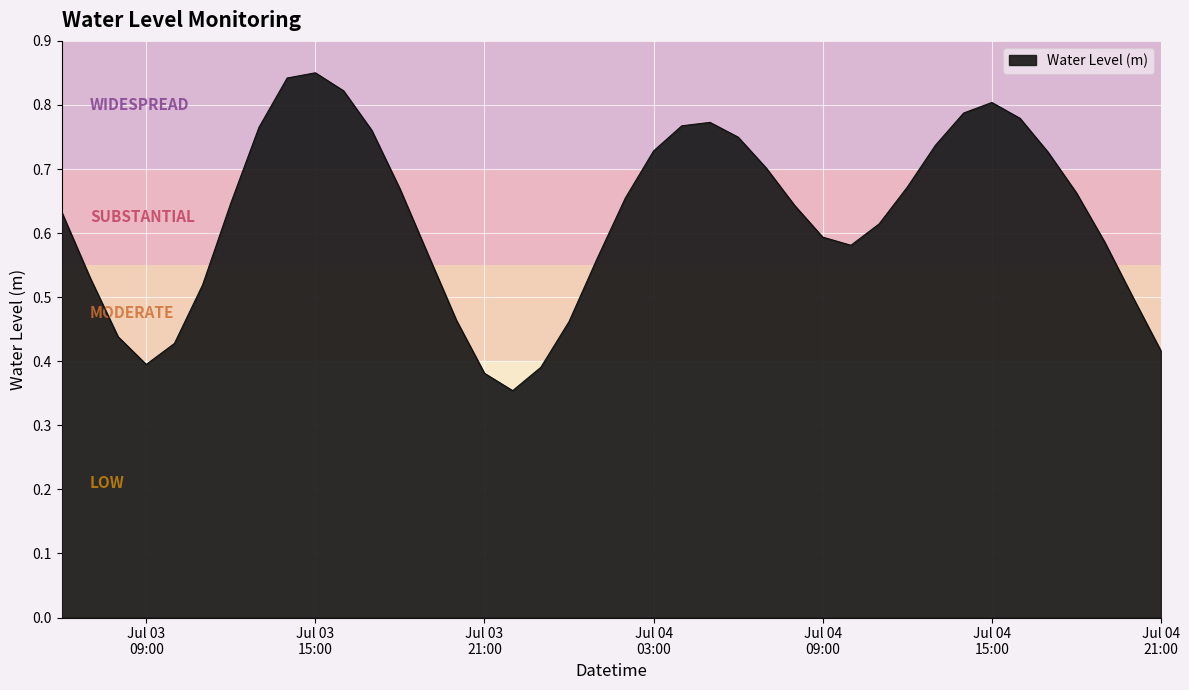

Count the number of categories in the chart.

40